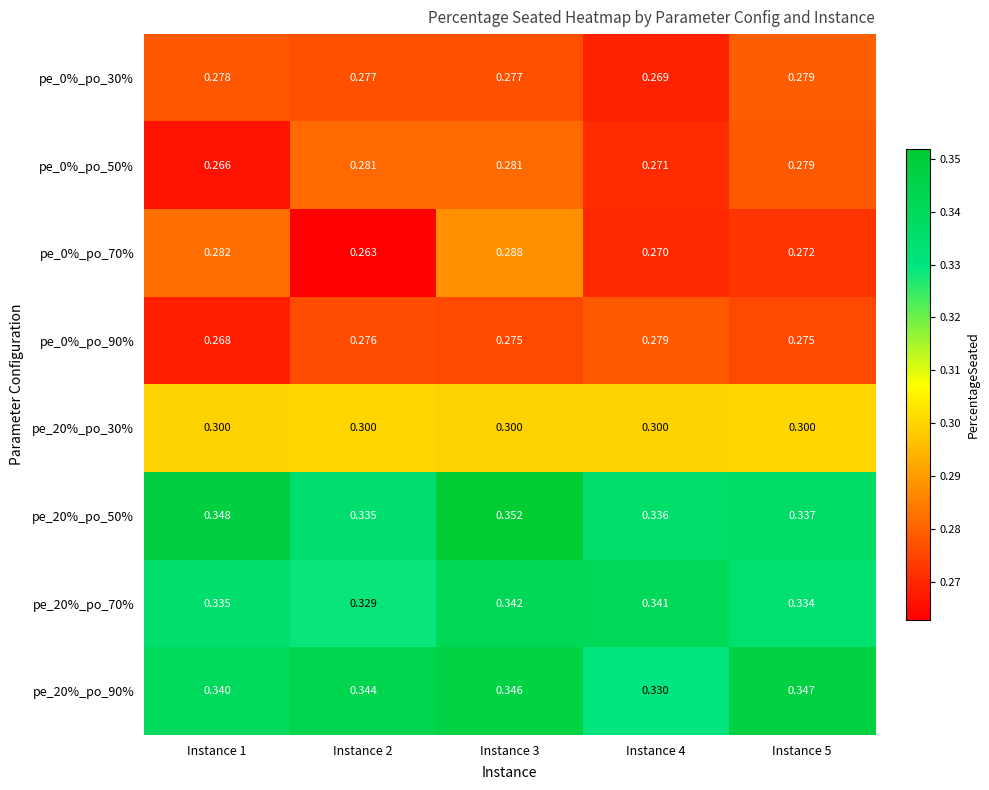

At how many categories does at least one series exceed 0?

5